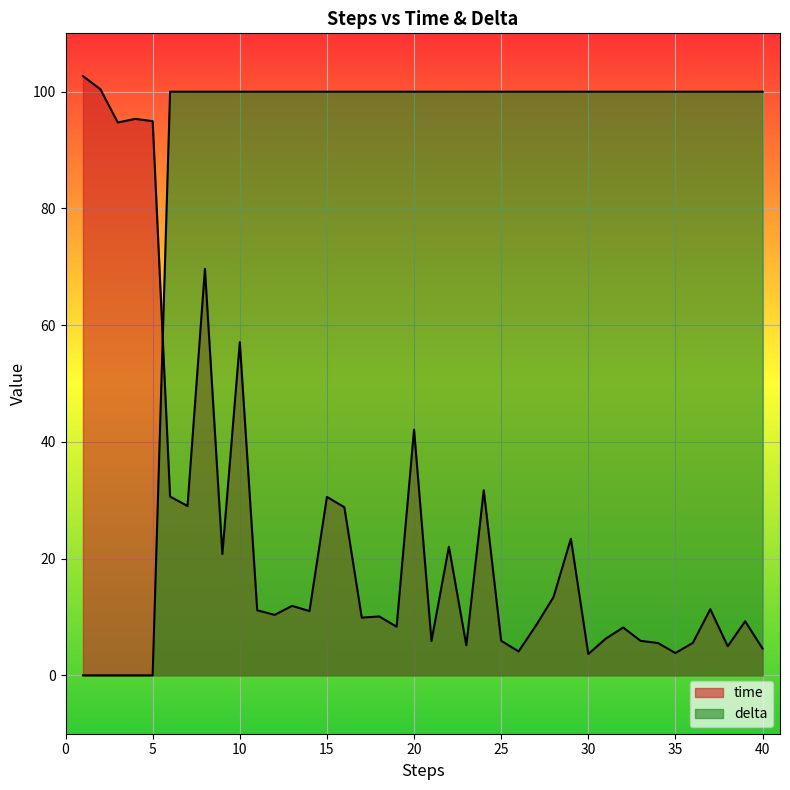

Which series has the largest range (max minus min)?

delta